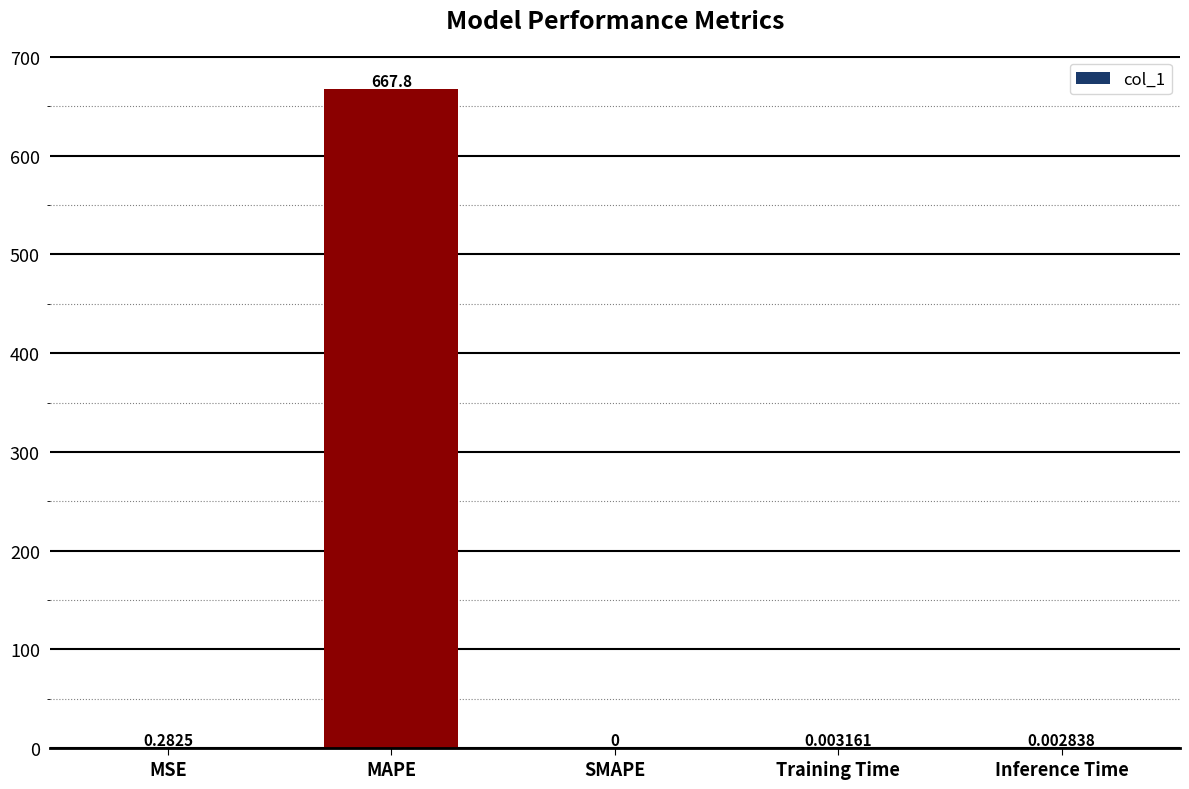

Which has a higher value, MAPE or MSE?

MAPE